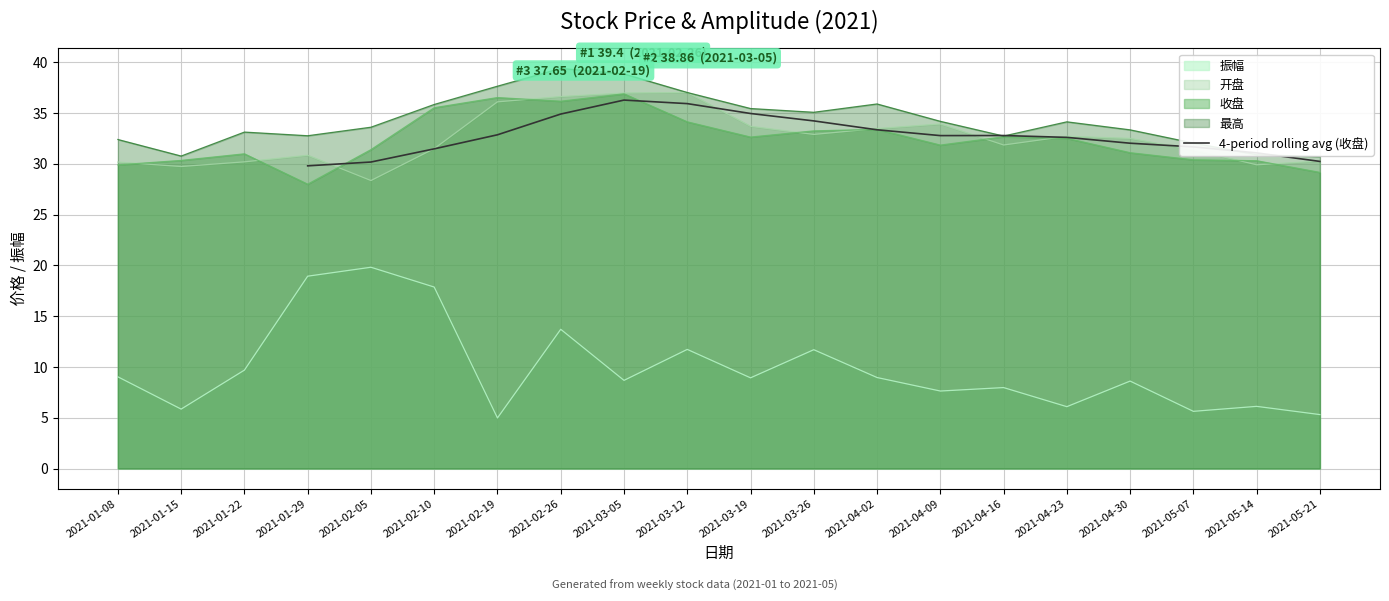

The value of 4-period rolling avg (收盘) at 2021-04-02 is 33.4. True or false?

True